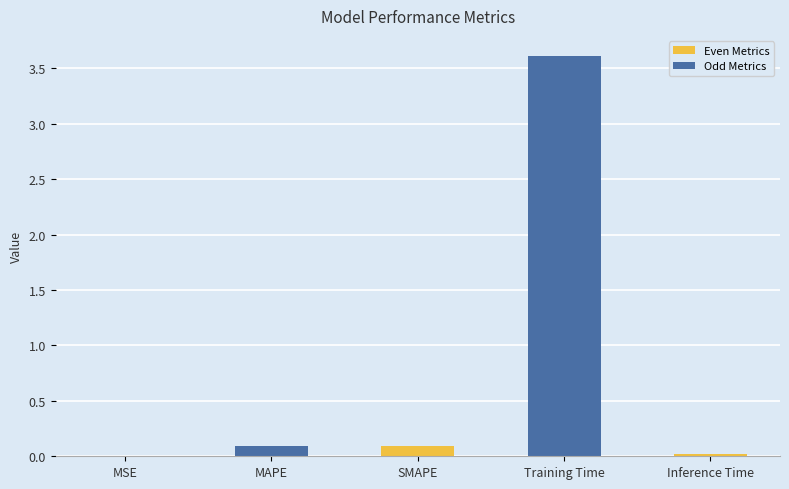

Does the chart contain stacked bars?

No